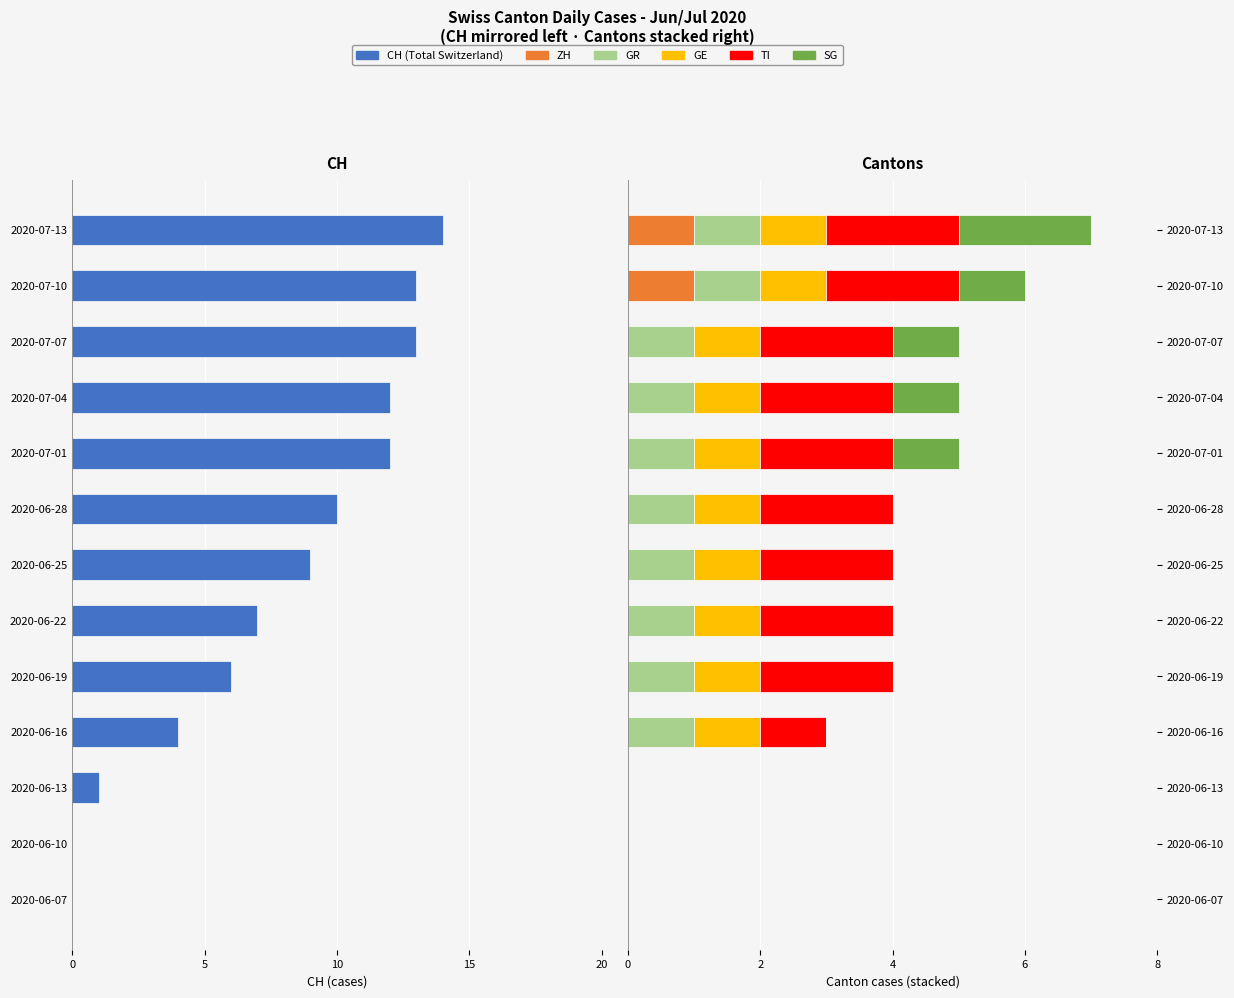

True or false: GE has a value of 1 at 2020-06-25.

True